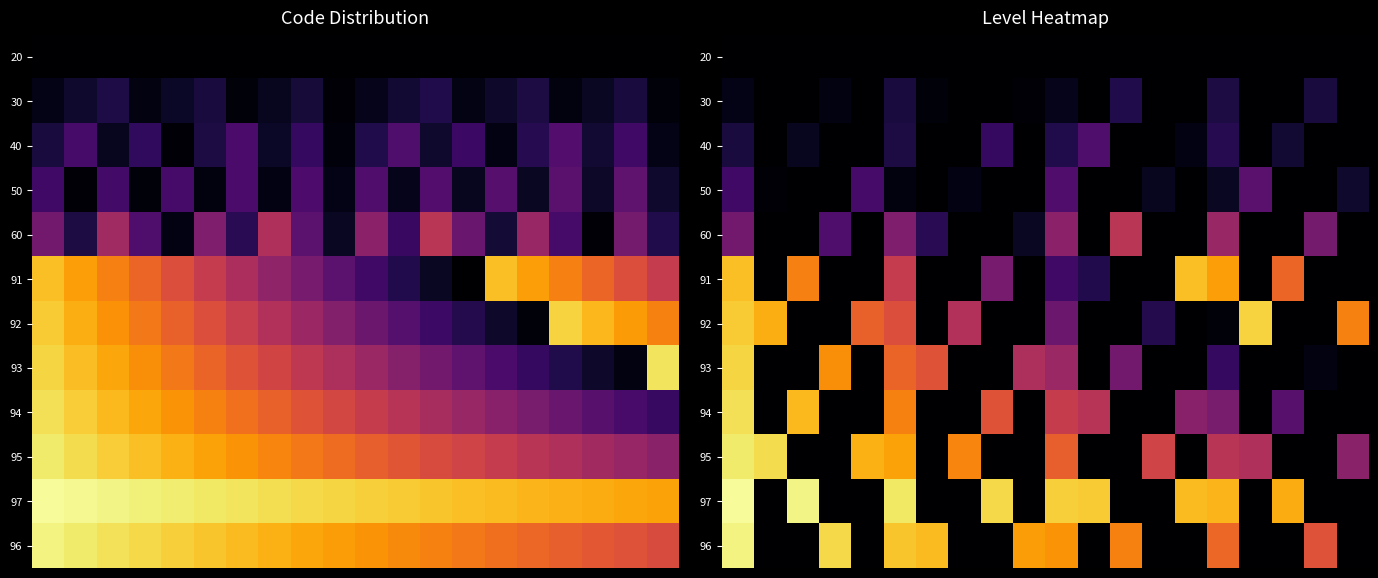

At how many categories does at least one series exceed 0?

20